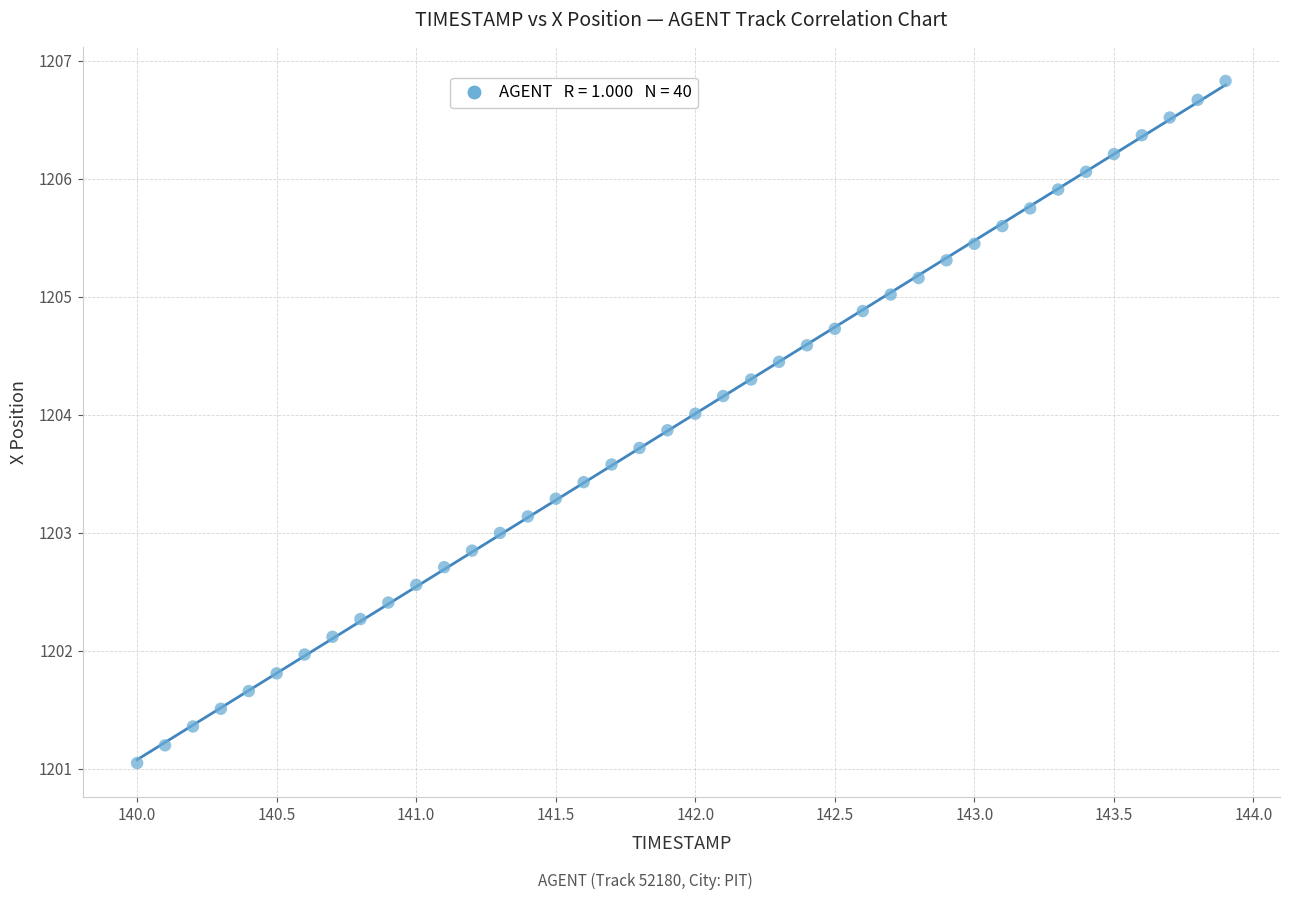

What is the range of Y values (max minus min)?

5.8